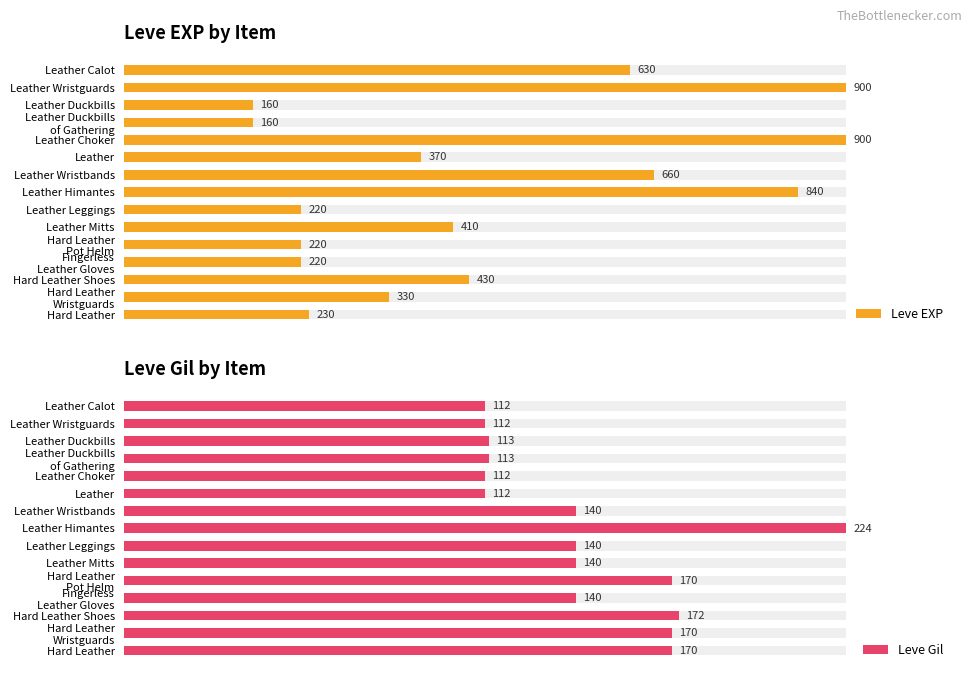

List the series in order of their peak value, lowest first.

Leve Gil, Leve EXP